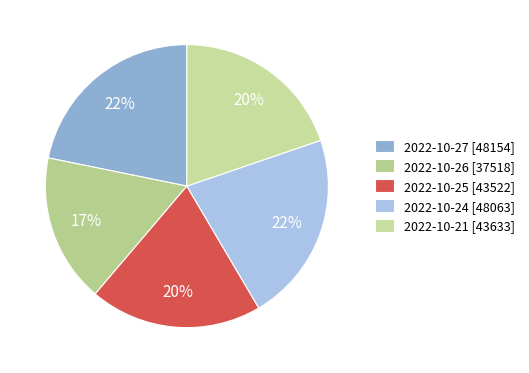

Which slice is the largest?

2022-10-27